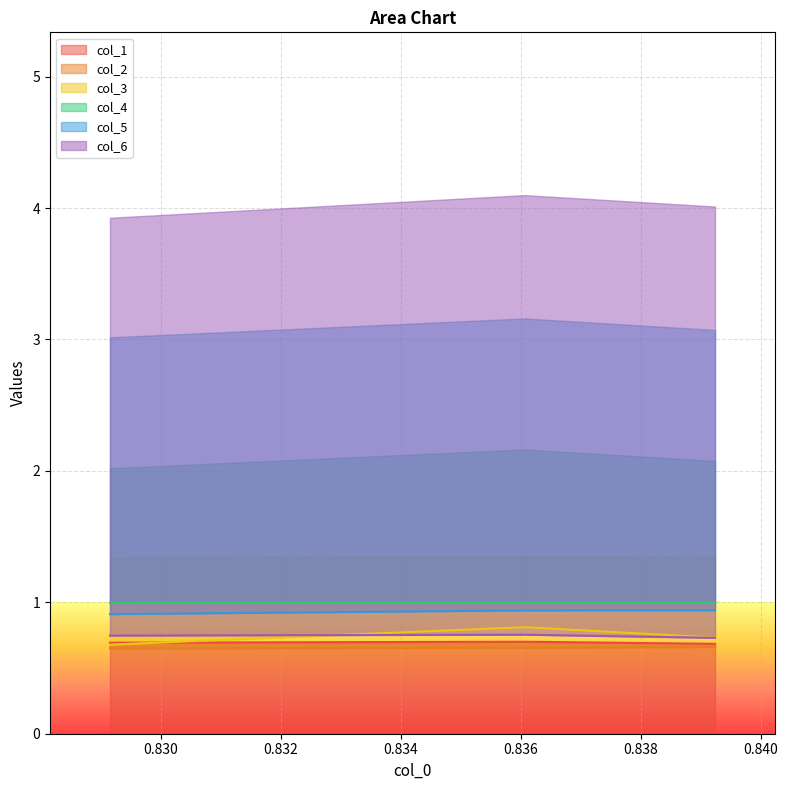

Is it true that col_5 equals 0.9 at 0.836?

True